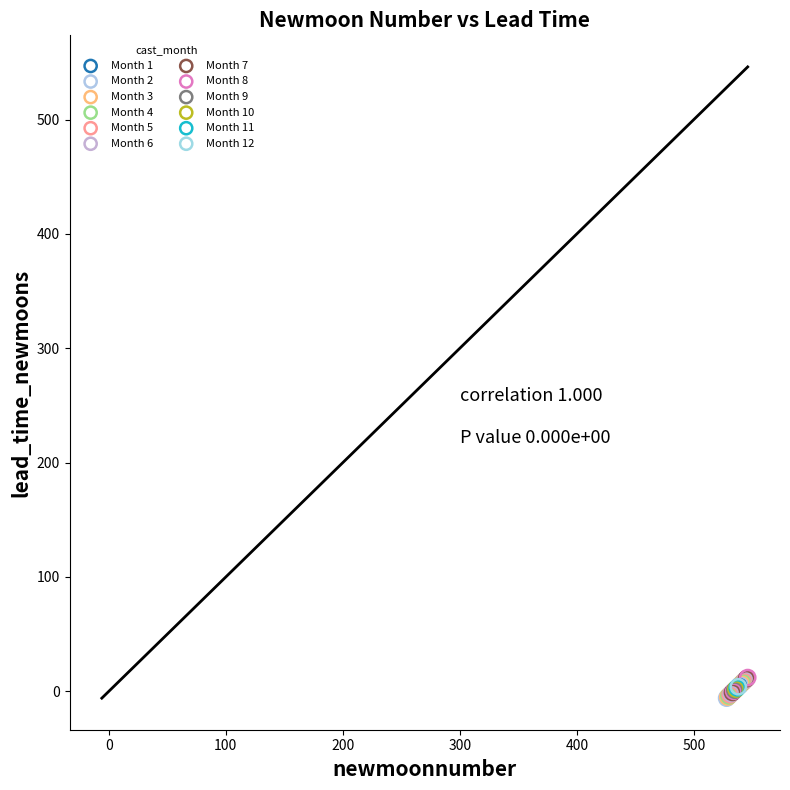

What are all the series names shown in the legend?

Month 1, Month 2, Month 3, Month 4, Month 5, Month 6, Month 7, Month 8, Month 9, Month 10, Month 11, Month 12